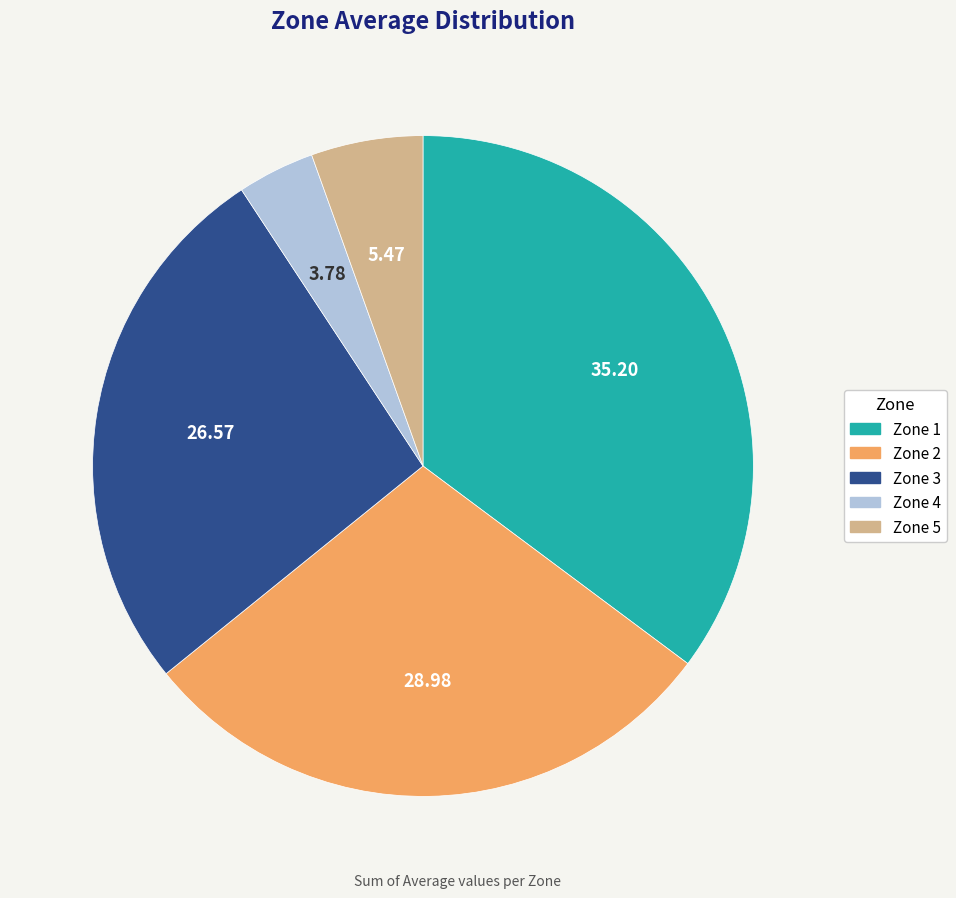

Is the sum of Zone 4 and Zone 2 greater than half?

No